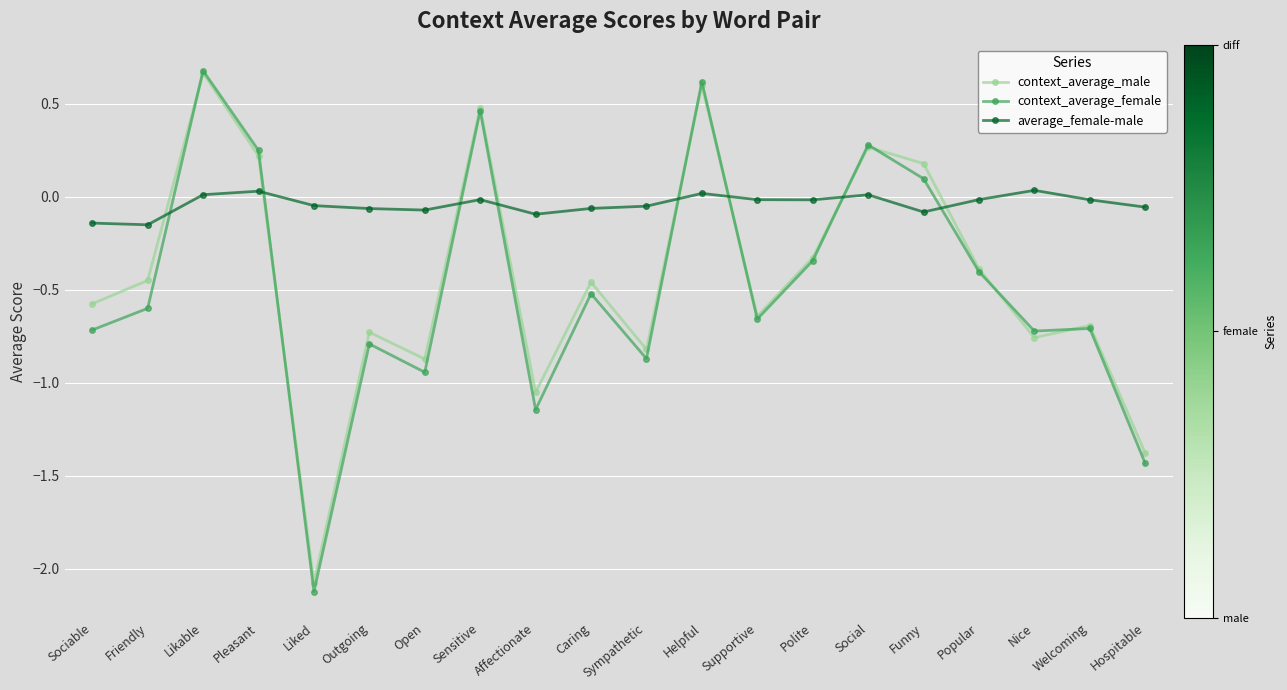

What is the lowest value of the context_average_male series?

-2.1